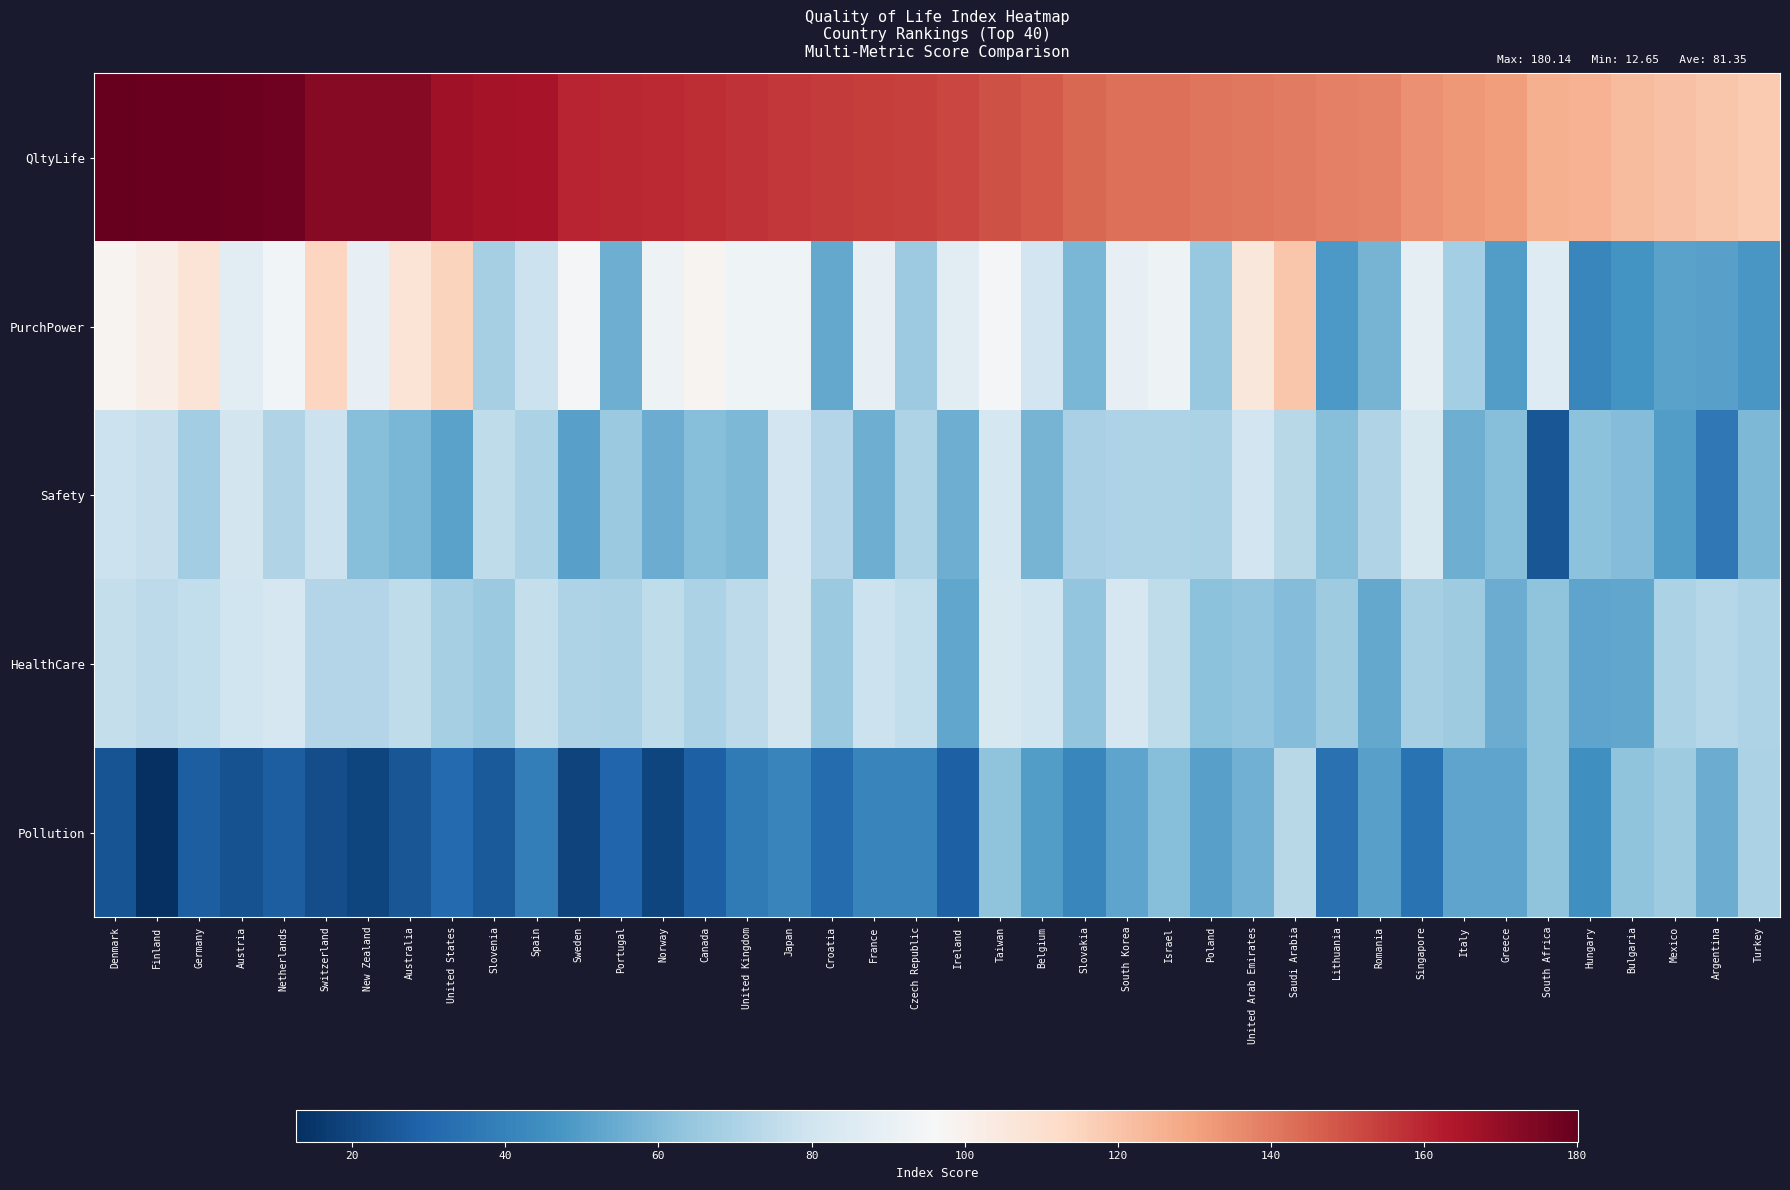

Between United States and Ireland, which series saw the biggest shift?

PurchPower